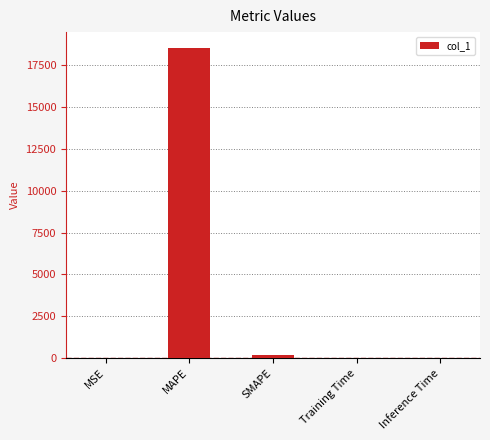

At which category does the chart reach its peak across all series?

MAPE